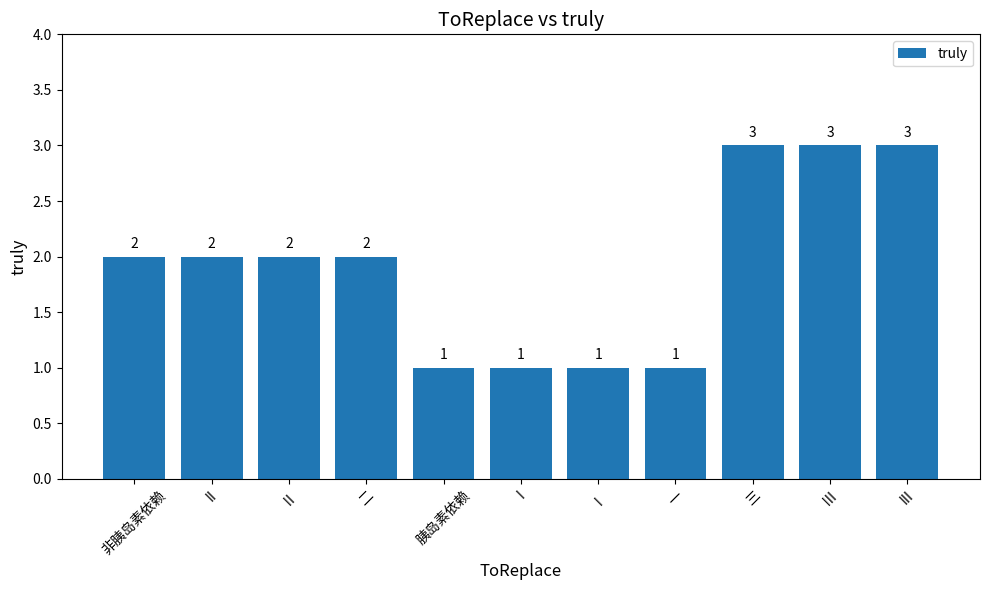

What is the label of the 3rd bar from the left?

Ⅱ